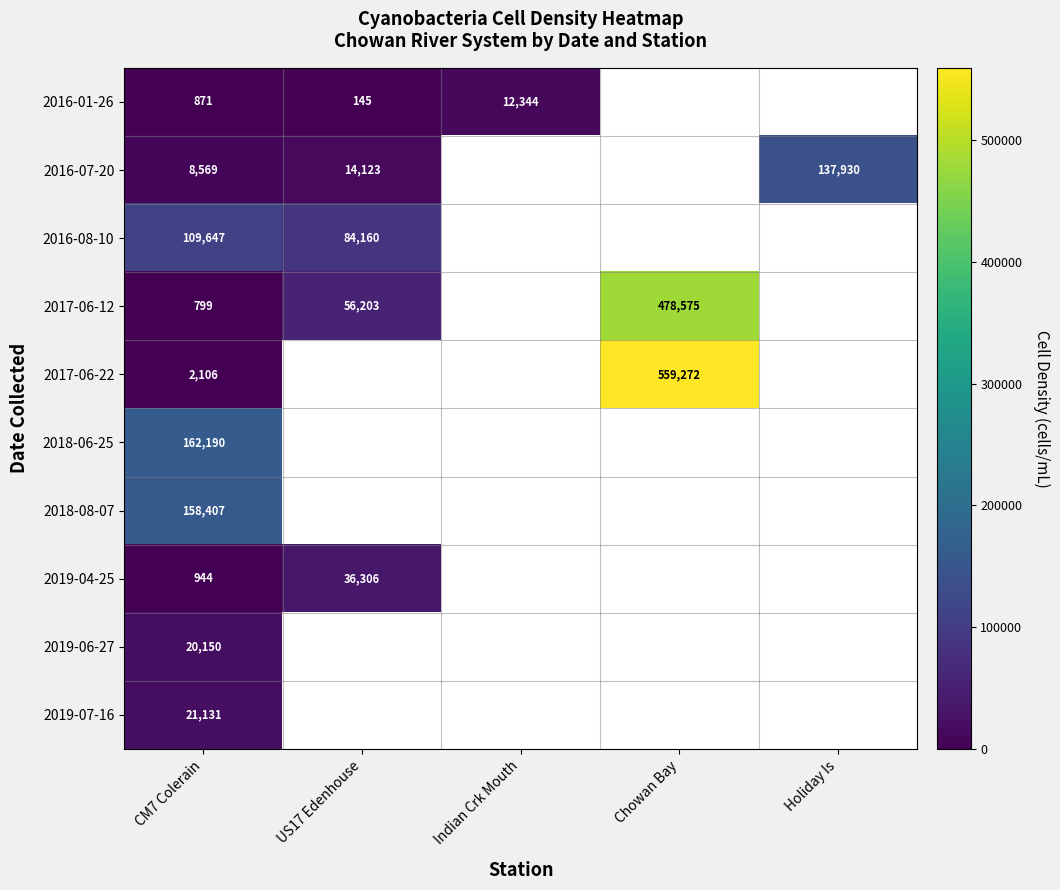

Is the value of 2017-06-22 at Chowan Bay greater than the value of 2016-07-20 at Indian Crk Mouth?

No